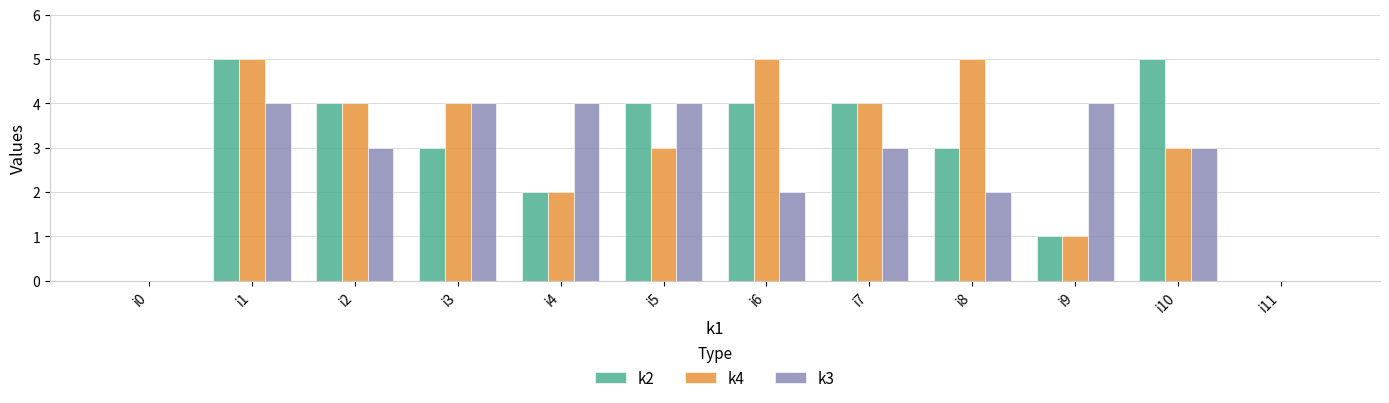

The k2 series shows 1 at i3. True or false?

False